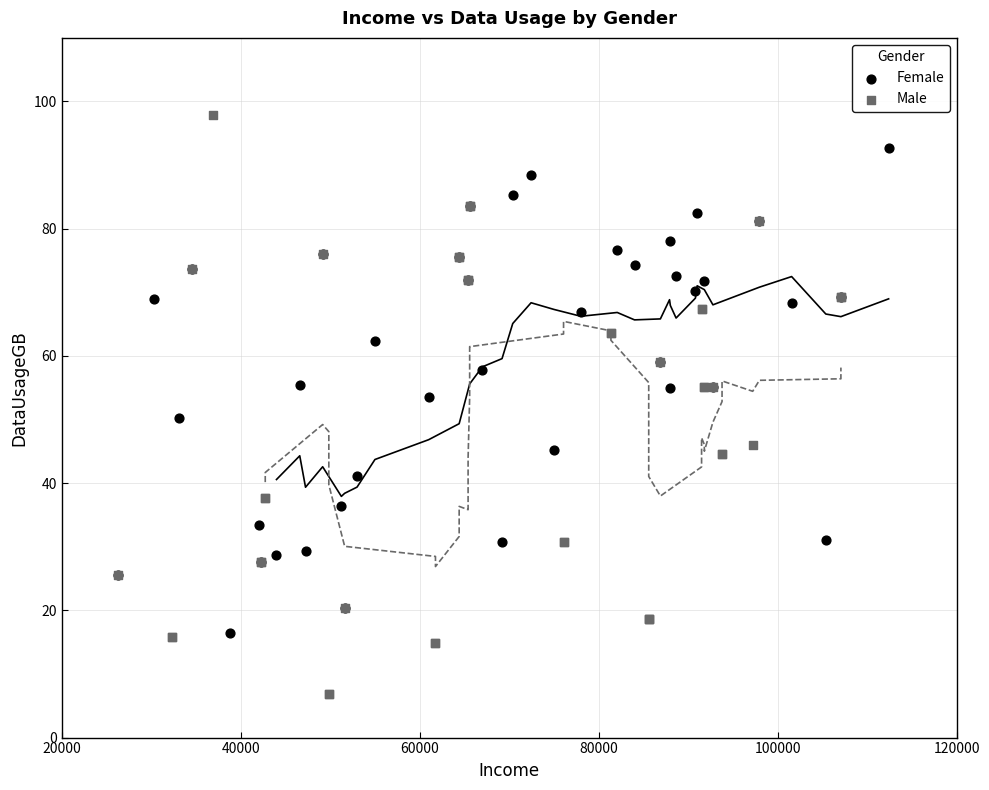

Which series has the largest Y range (max minus min)?

Male